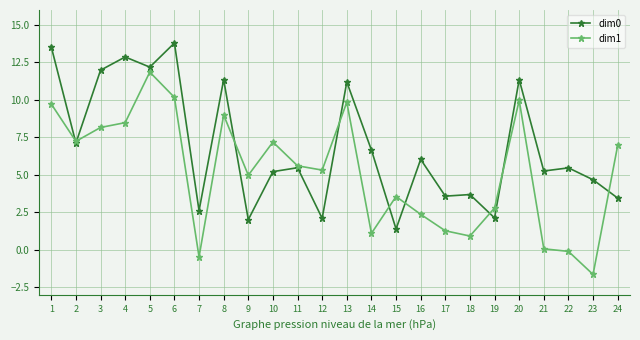

At which label does dim1 first exceed 5?

1